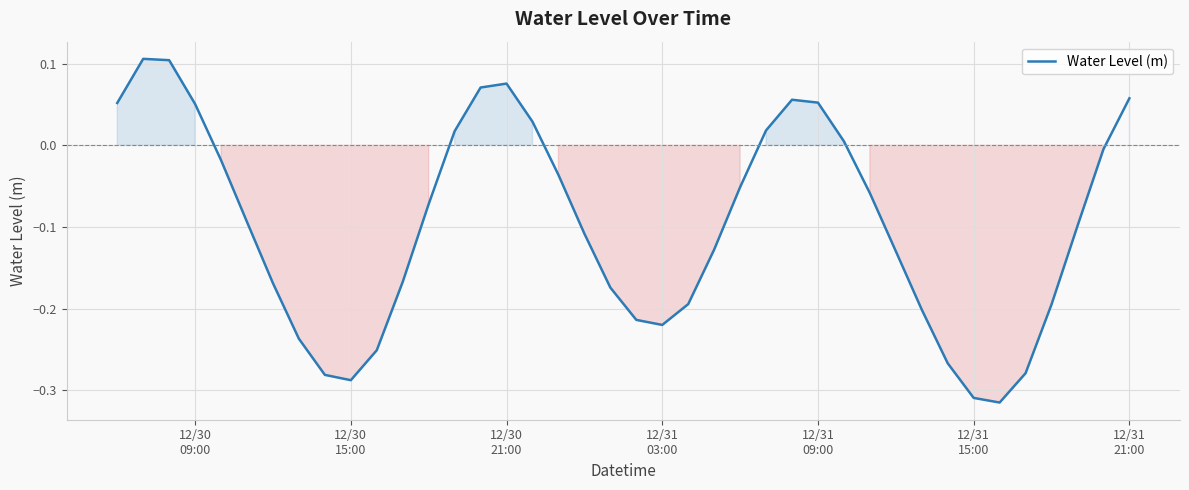

True or false: there are more than 0 points higher than both neighbors.

True